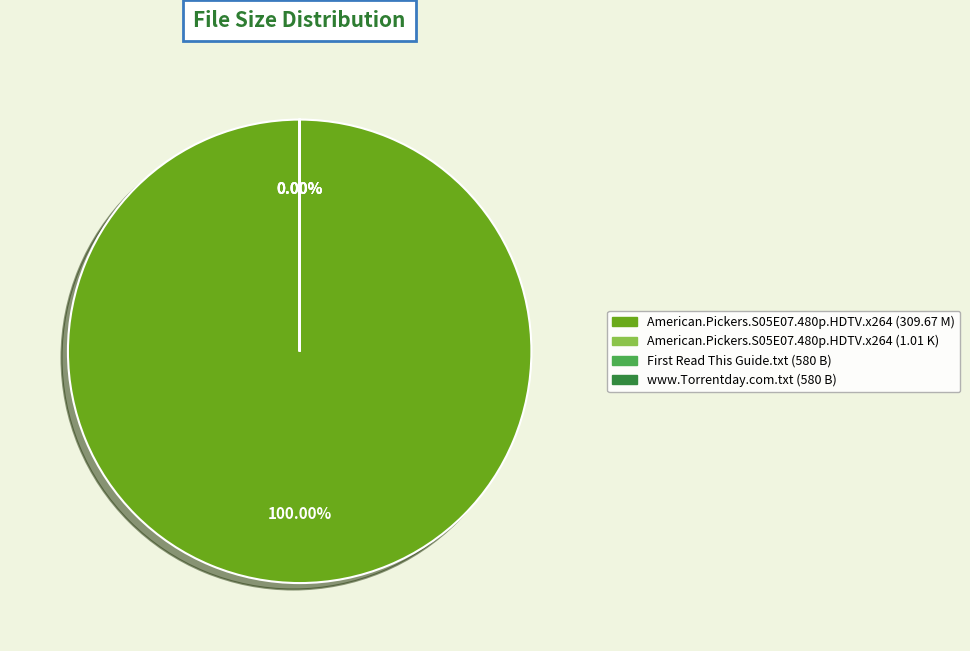

True or false: www.Torrentday.com.txt (580 B) accounts for 28% of the total.

False